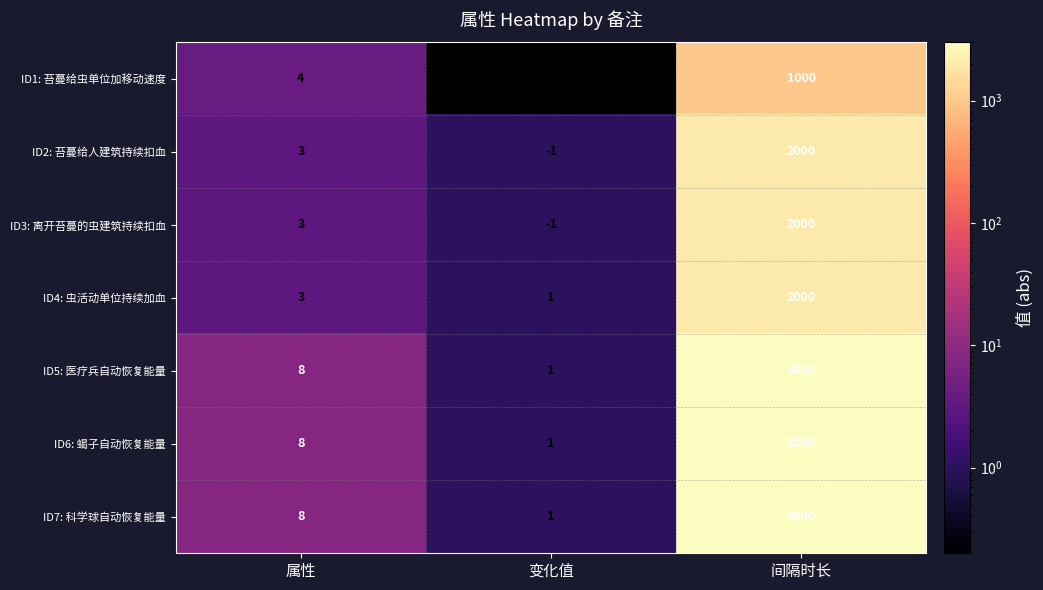

At how many categories does at least one series exceed 1169?

1